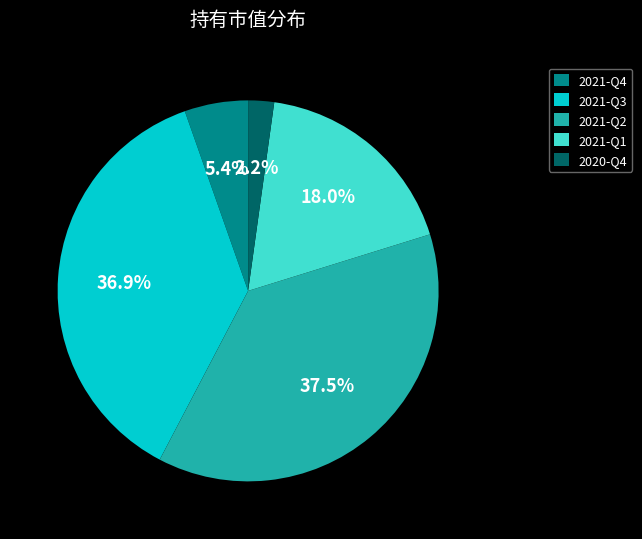

Between 2021-Q1 and 2020-Q4, which is larger?

2021-Q1